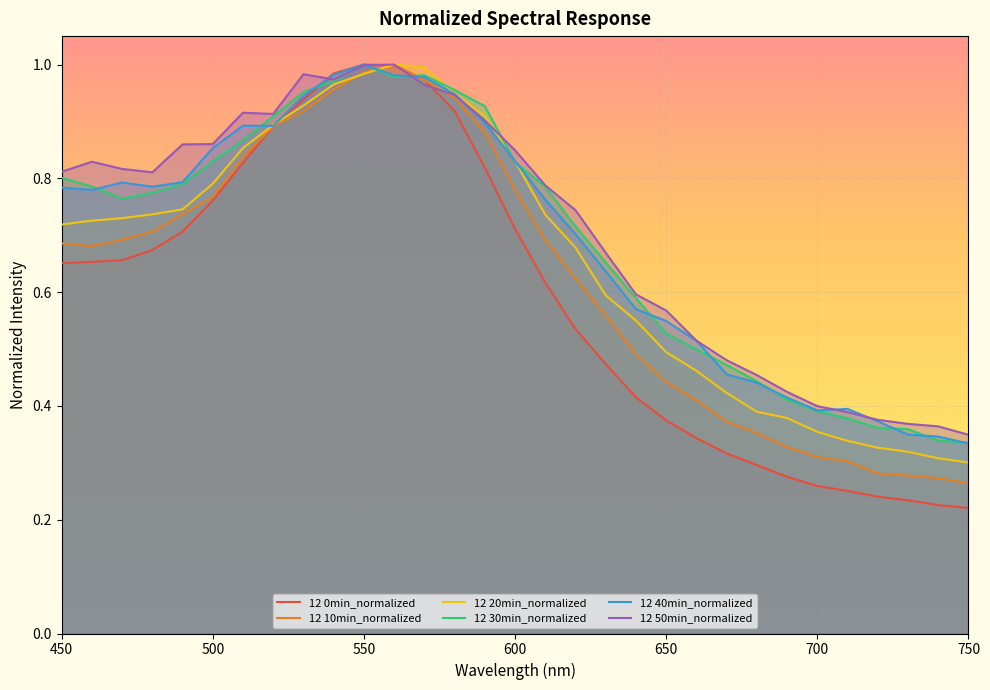

The 12 40min_normalized series shows 0.4 at 550. True or false?

False